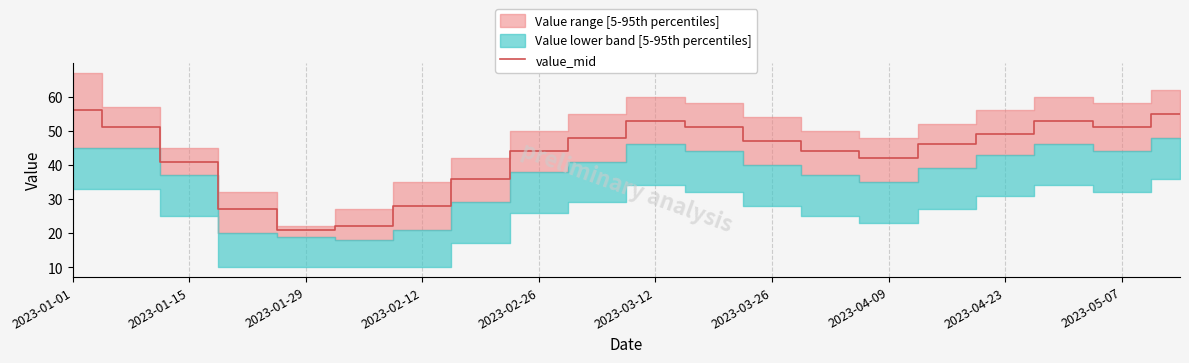

Is it true that value_mid equals 31 at 2023-01-29?

False